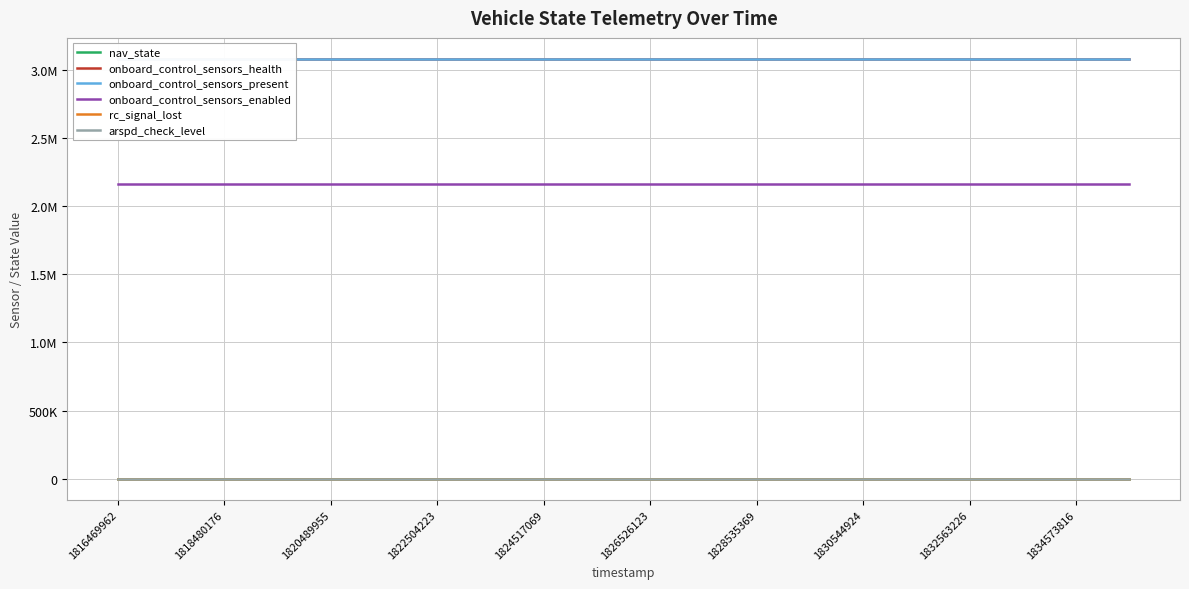

Between 11 and 19, which series saw the biggest shift?

nav_state